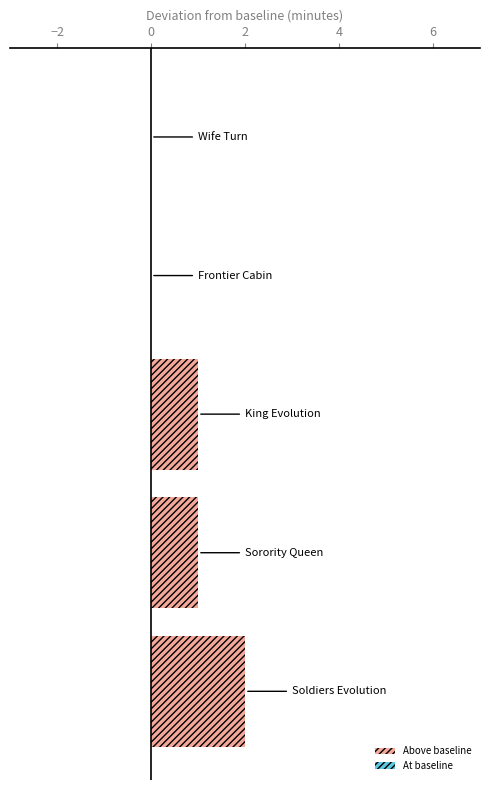

Count the number of data series in this chart.

1